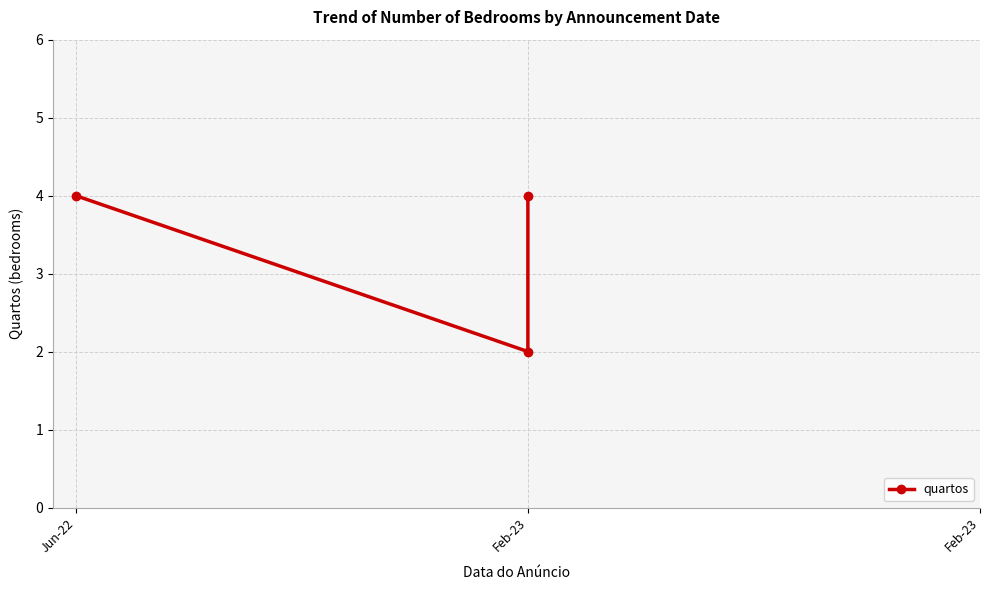

What is the label of the 1st point from the right?

Feb-23